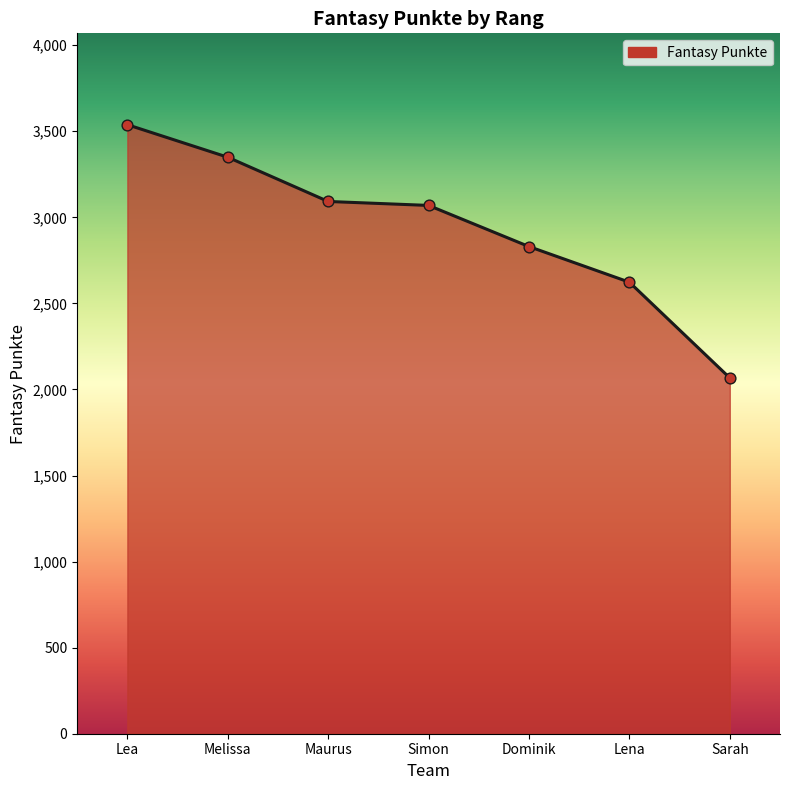

What is the ratio of the value at Lena to the value at Simon?

0.9